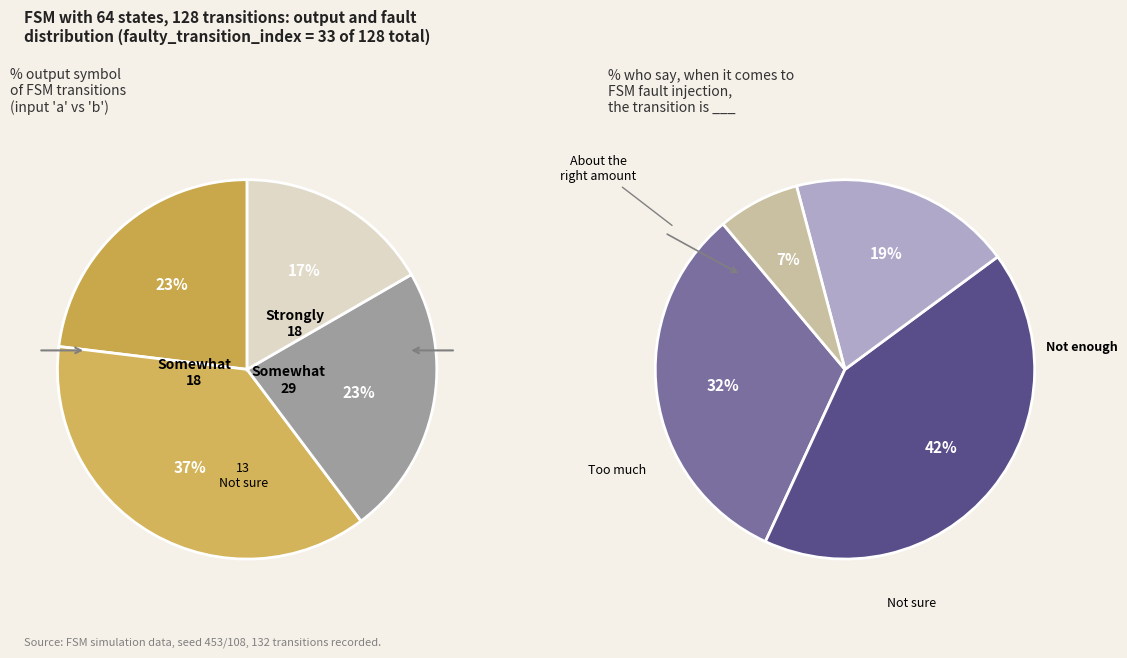

The state 2 slice represents 27% of the pie. True or false?

False